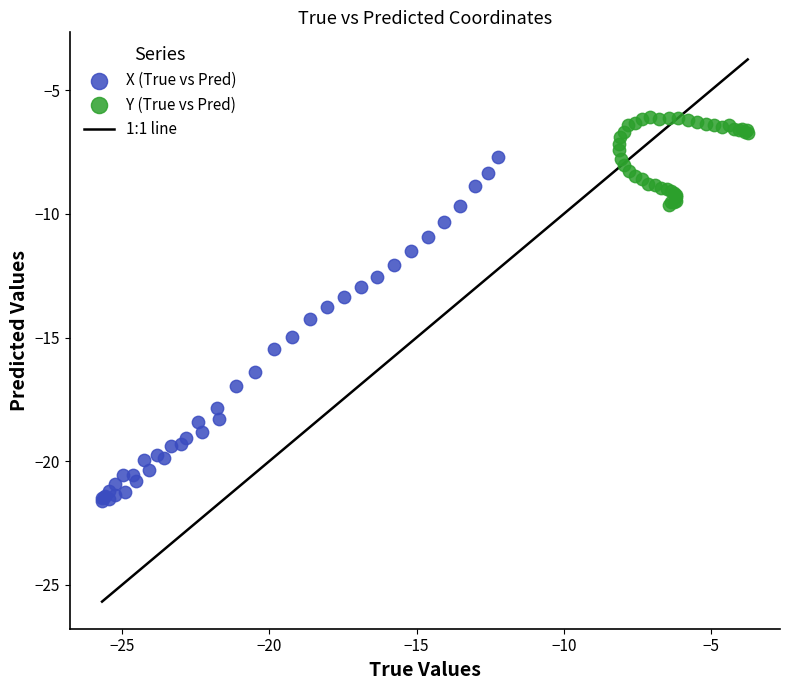

Which series contains the highest Y value?

Y (True vs Pred)